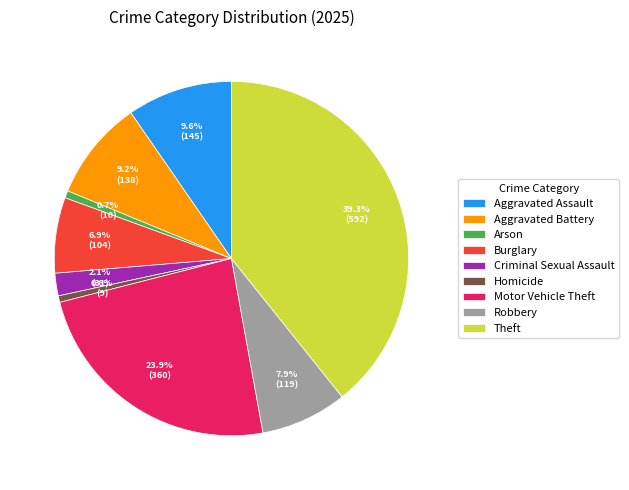

What percentage is the Homicide slice, to the nearest percent?

1%